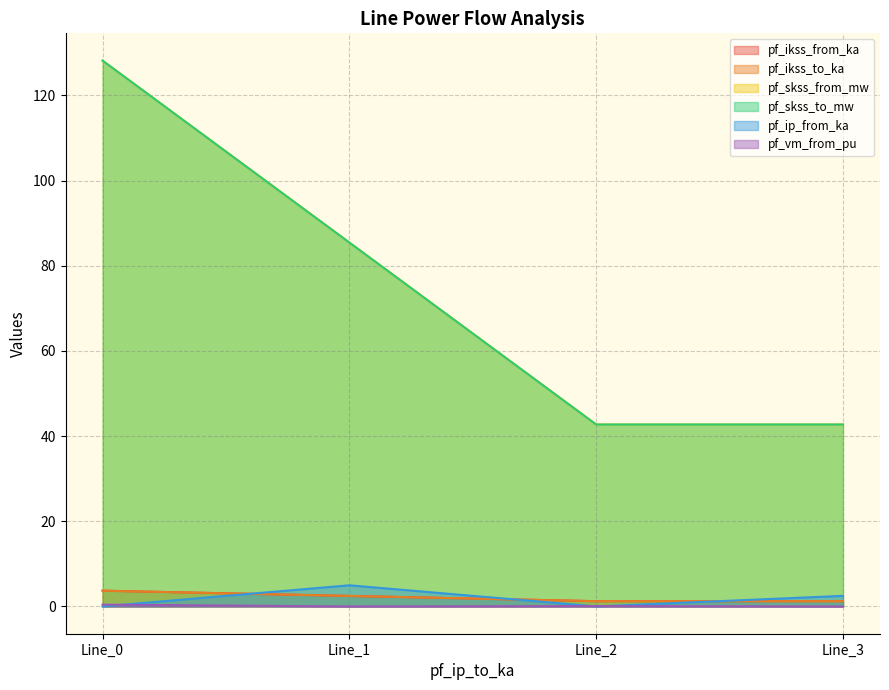

Where is the first local maximum for pf_ip_from_ka?

Line_1